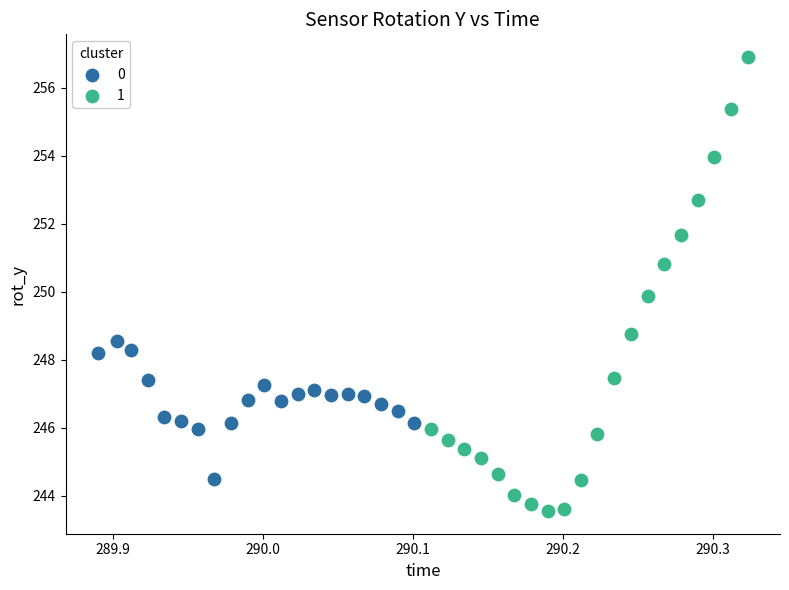

What are all the series names shown in the legend?

0, 1